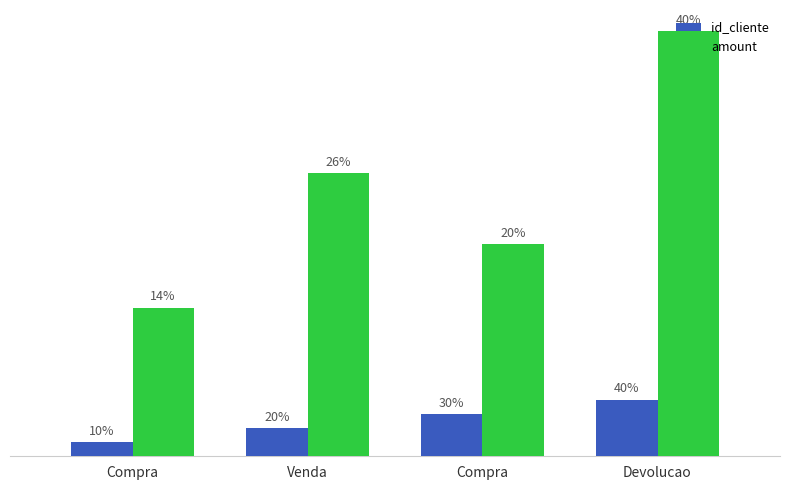

What are all the series names shown in the legend?

id_cliente, amount